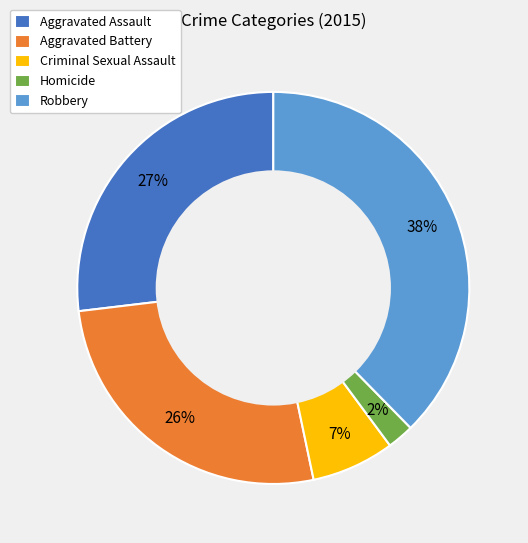

Is it true that Aggravated Battery is 26% of the pie?

True